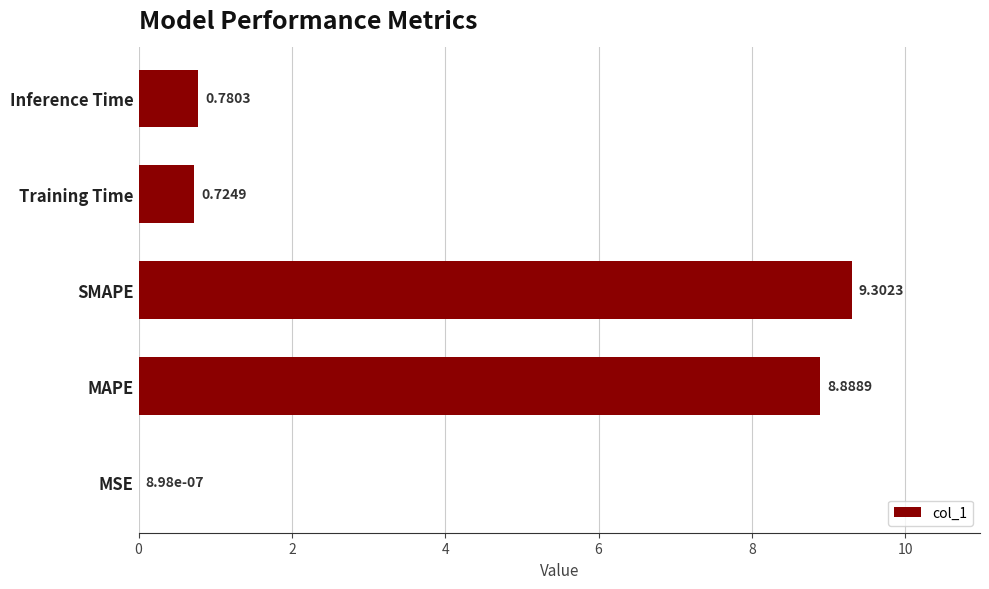

How many data points does each series have?

5